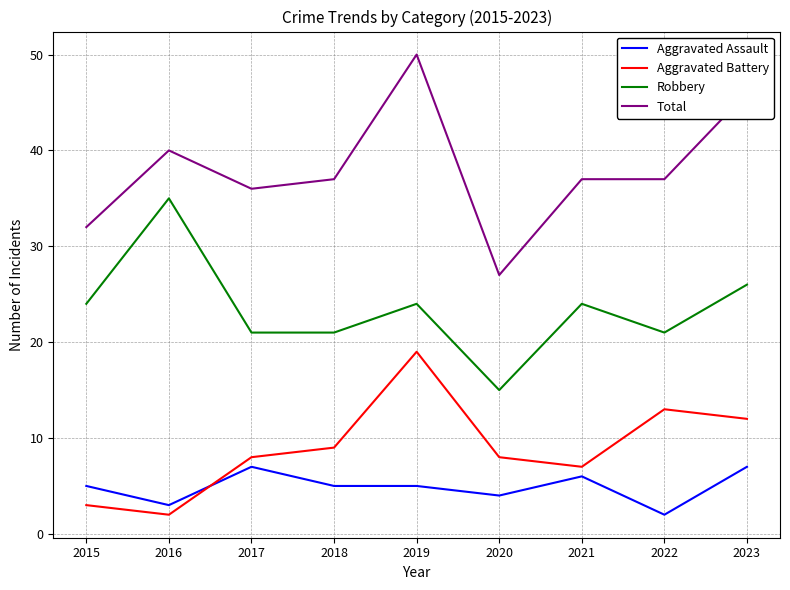

Reading left to right, transcribe all the data shown in this chart.

Aggravated Assault: 5	3	7	5	5	4	6	2	7
Aggravated Battery: 3	2	8	9	19	8	7	13	12
Robbery: 24	35	21	21	24	15	24	21	26
Total: 32	40	36	37	50	27	37	37	46